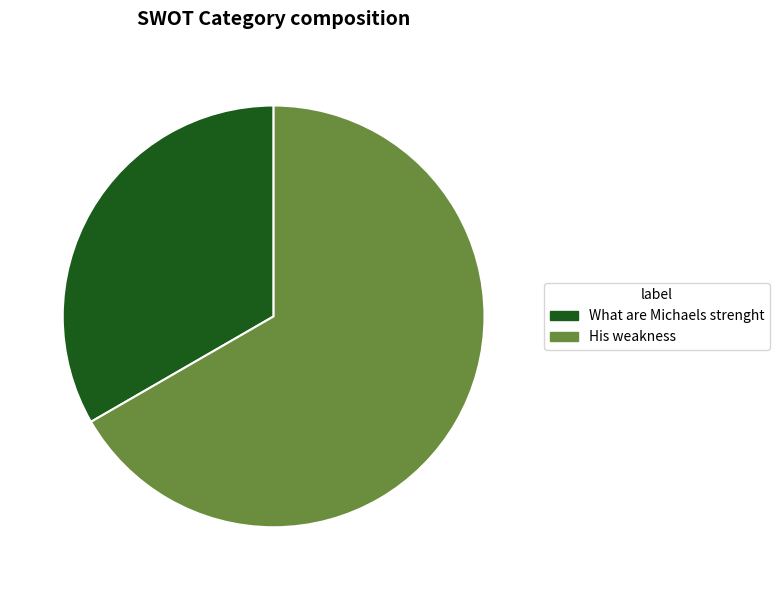

How many slices are in this pie chart?

2